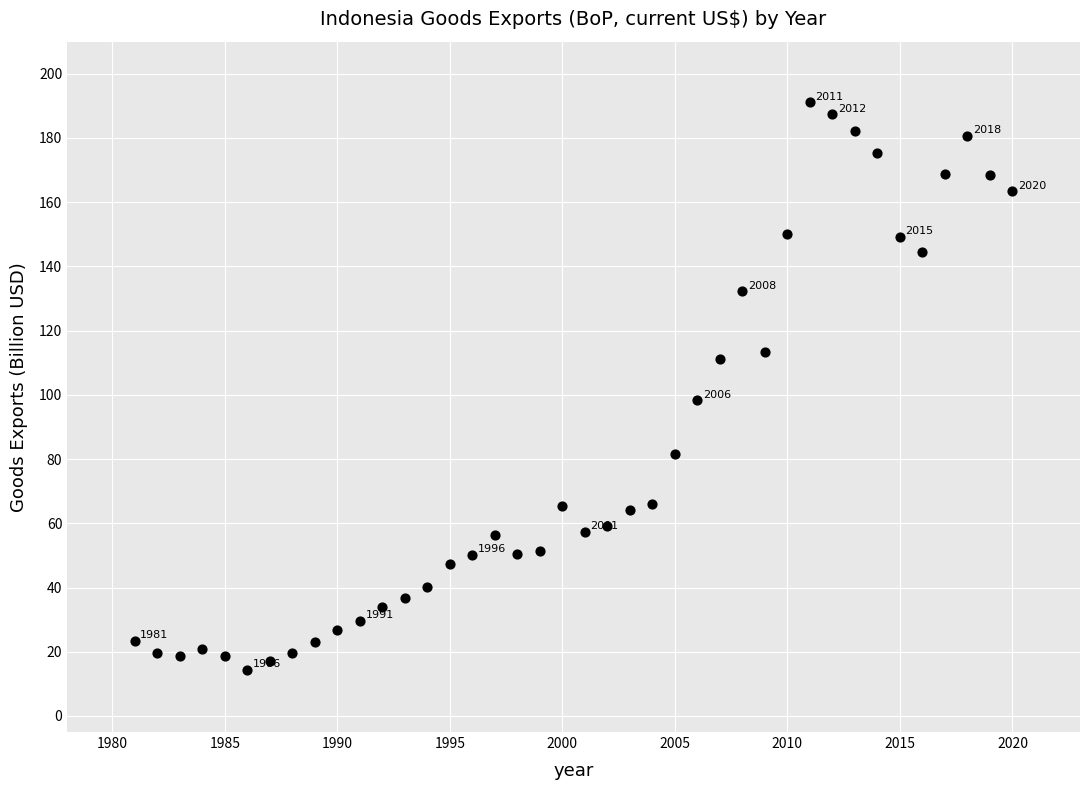

What is the range of Y values (max minus min)?

176.7